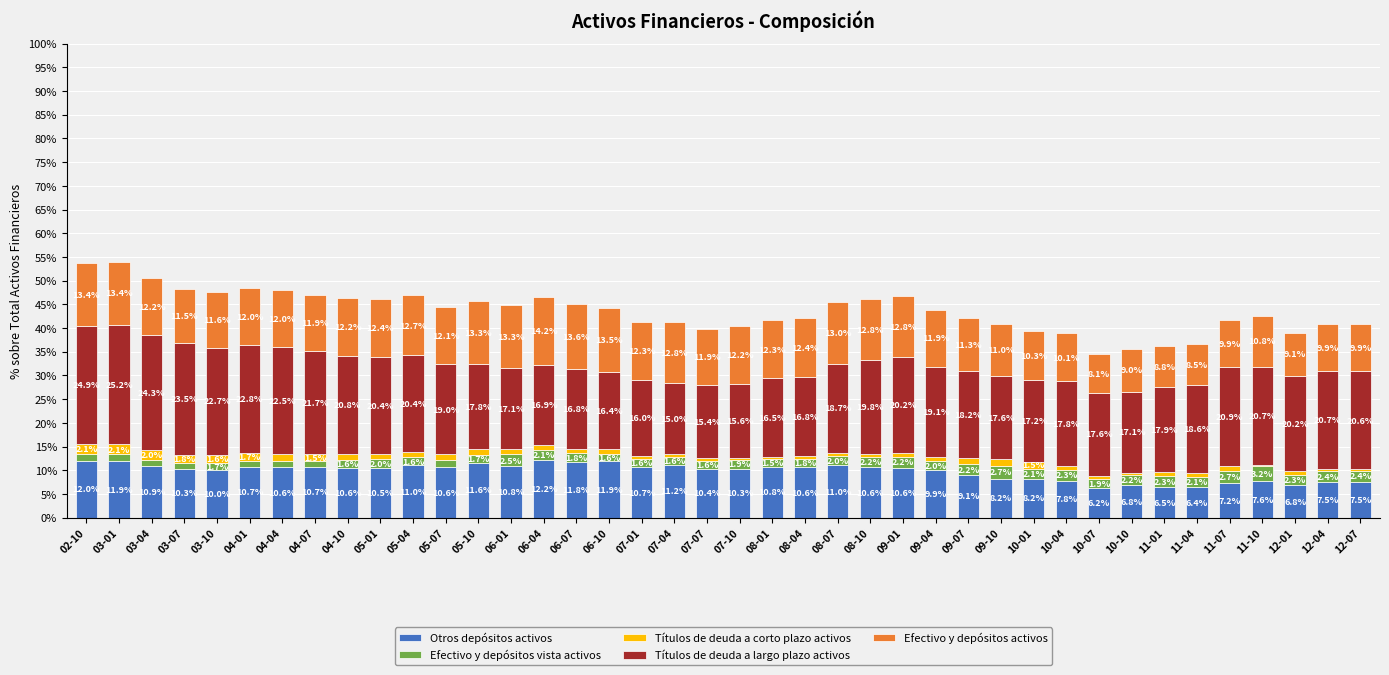

True or false: Otros depósitos activos has a value of 6.5 at 11-01.

True